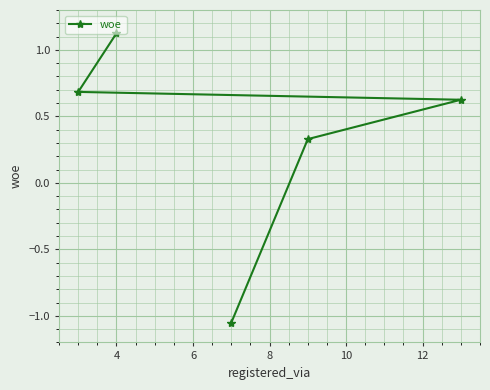

What is the maximum value shown in the chart?

1.1